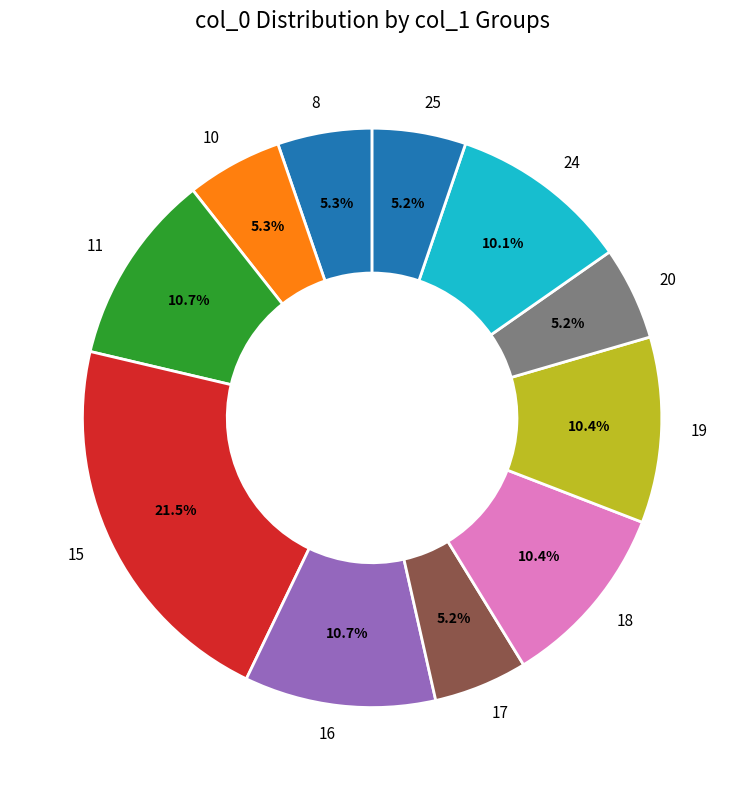

Which slice is the largest?

15